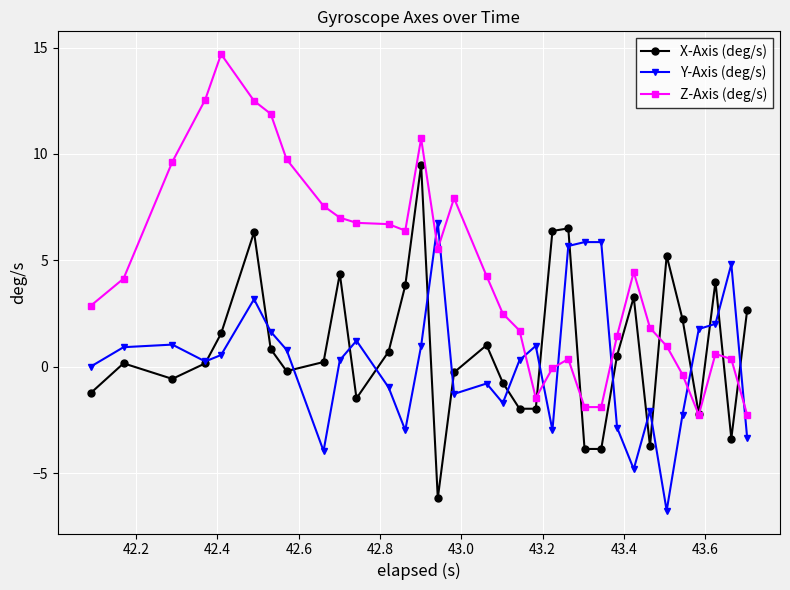

Rank the series by their maximum value, from highest to lowest.

Z-Axis (deg/s), X-Axis (deg/s), Y-Axis (deg/s)